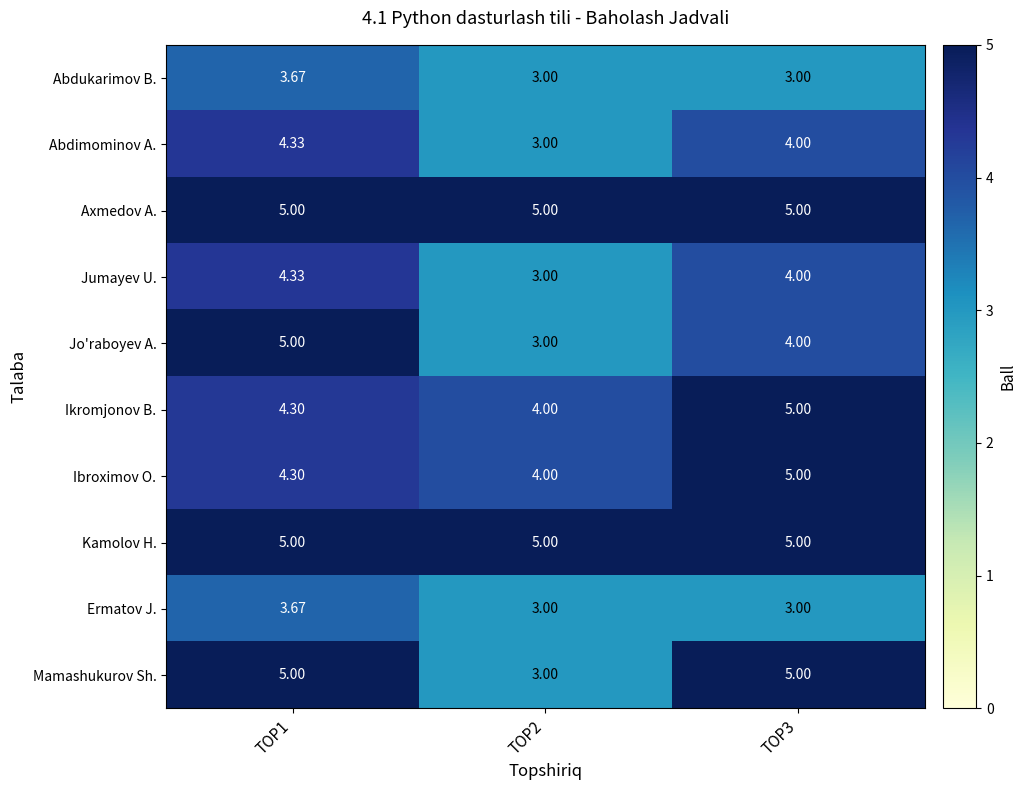

At how many categories does at least one series exceed 3?

3